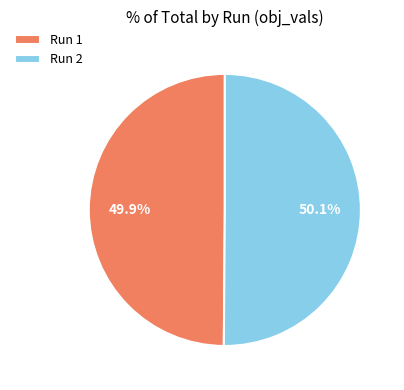

How many segments does this pie chart have?

2